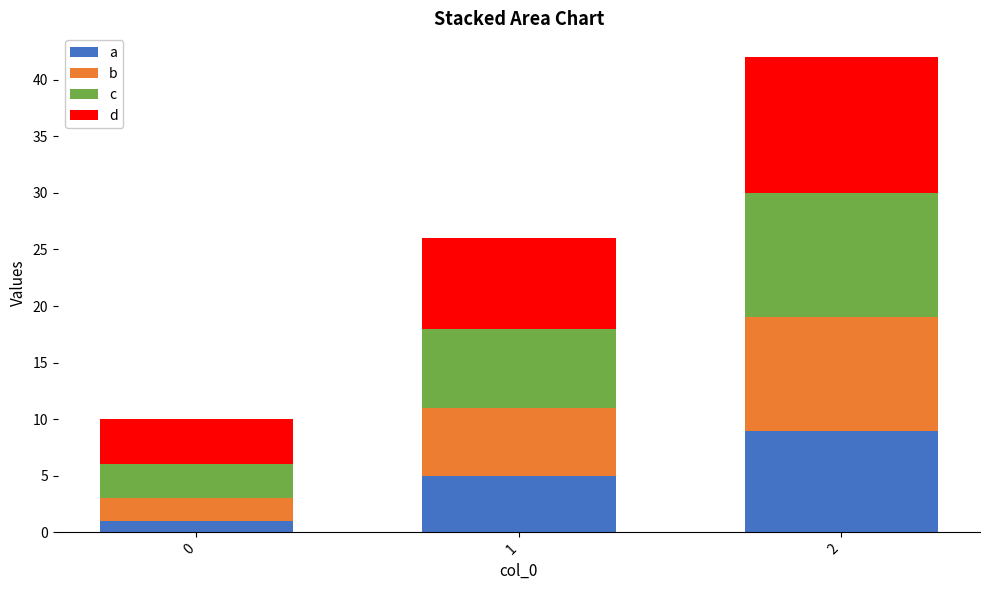

What is the sum of all a values?

15